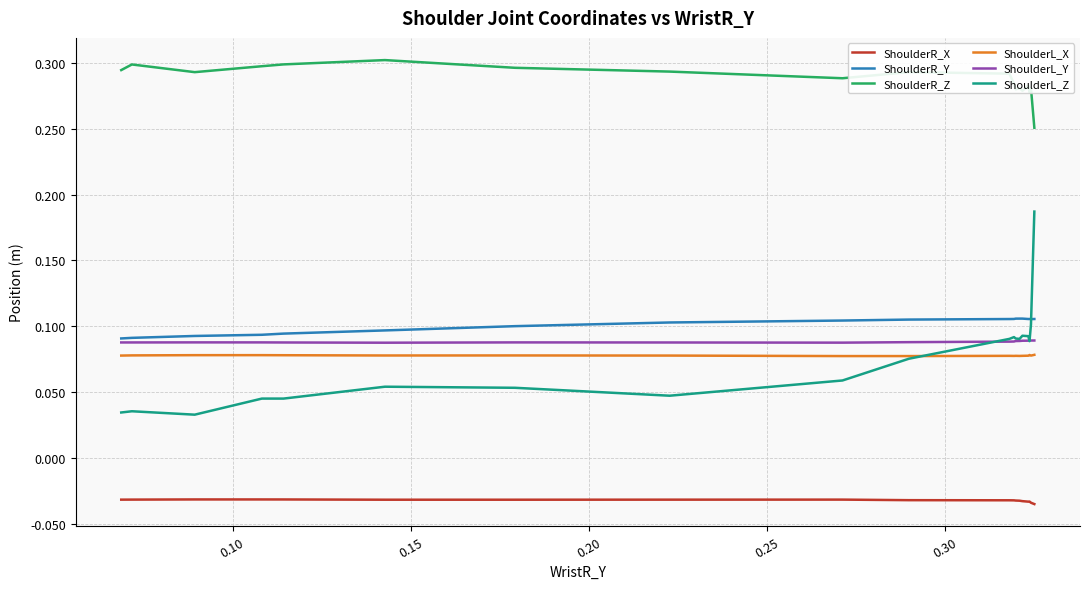

True or false: ShoulderL_Y and ShoulderR_Y intersect in this chart.

False